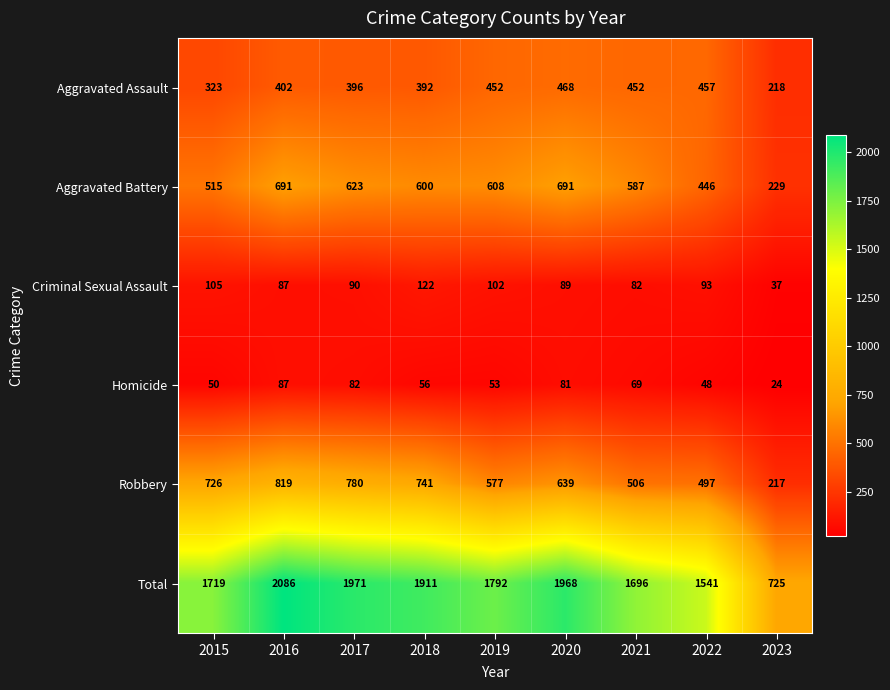

The Homicide series shows 69 at 2021. True or false?

True